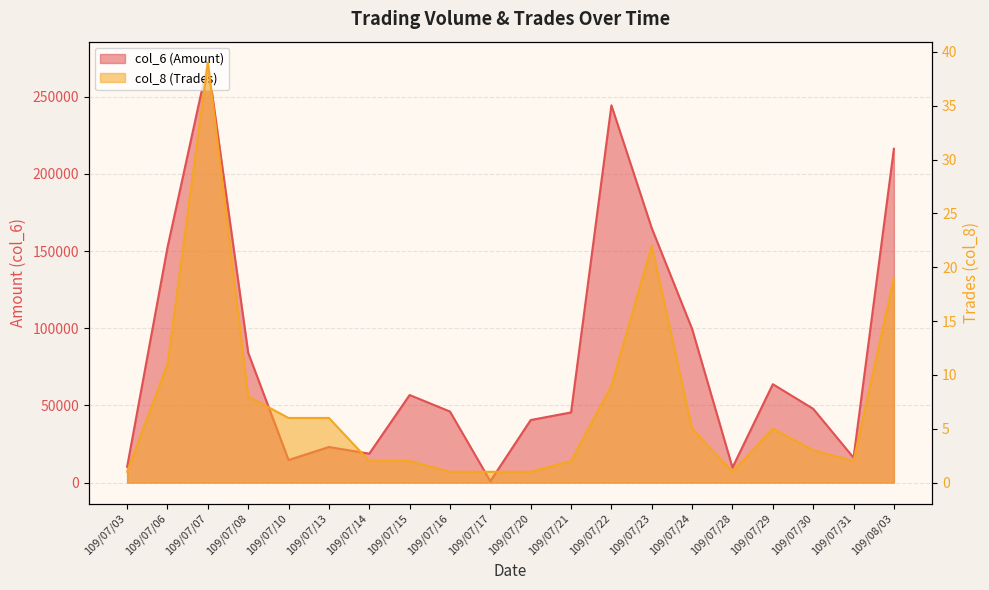

What is the maximum value for col_8 (Trades)?

39